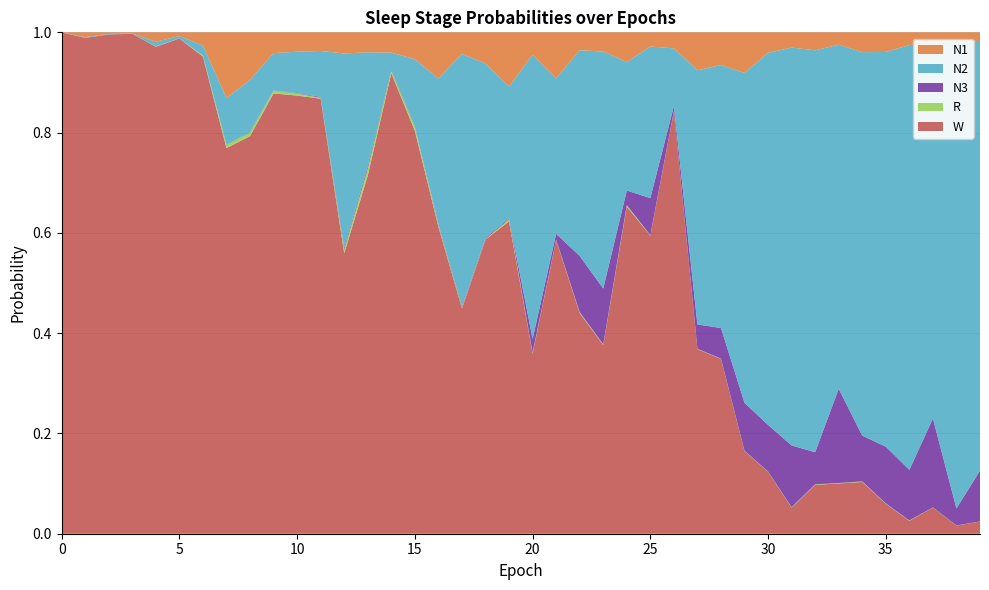

Reading left to right, list all the values displayed in this chart.

N1: 0=0.0	1=0.0	2=0.0	3=0.0	4=0.0	5=0.0	6=0.0	7=0.1	8=0.1	9=0.0	10=0.0	11=0.0	12=0.0	13=0.0	14=0.0	15=0.1	16=0.1	17=0.0	18=0.1	19=0.1	20=0.0	21=0.1	22=0.0	23=0.0	24=0.1	25=0.0	26=0.0	27=0.1	28=0.1	29=0.1	30=0.0	31=0.0	32=0.0	33=0.0	34=0.0	35=0.0	36=0.0	37=0.0	38=0.0	39=0.0
N2: 0=0.0	1=0.0	2=0.0	3=0.0	4=0.0	5=0.0	6=0.0	7=0.1	8=0.1	9=0.1	10=0.1	11=0.1	12=0.4	13=0.2	14=0.0	15=0.1	16=0.3	17=0.5	18=0.3	19=0.3	20=0.6	21=0.3	22=0.4	23=0.5	24=0.3	25=0.3	26=0.1	27=0.5	28=0.5	29=0.7	30=0.7	31=0.8	32=0.8	33=0.7	34=0.8	35=0.8	36=0.8	37=0.7	38=0.9	39=0.9
N3: 0=0.0	1=0.0	2=0.0	3=0.0	4=0.0	5=0.0	6=0.0	7=0.0	8=0.0	9=0.0	10=0.0	11=0.0	12=0.0	13=0.0	14=0.0	15=0.0	16=0.0	17=0.0	18=0.0	19=0.0	20=0.0	21=0.0	22=0.1	23=0.1	24=0.0	25=0.1	26=0.0	27=0.0	28=0.1	29=0.1	30=0.1	31=0.1	32=0.1	33=0.2	34=0.1	35=0.1	36=0.1	37=0.2	38=0.0	39=0.1
R: 0=0.0	1=0.0	2=0.0	3=0.0	4=0.0	5=0.0	6=0.0	7=0.0	8=0.0	9=0.0	10=0.0	11=0.0	12=0.0	13=0.0	14=0.0	15=0.0	16=0.0	17=0.0	18=0.0	19=0.0	20=0.0	21=0.0	22=0.0	23=0.0	24=0.0	25=0.0	26=0.0	27=0.0	28=0.0	29=0.0	30=0.0	31=0.0	32=0.0	33=0.0	34=0.0	35=0.0	36=0.0	37=0.0	38=0.0	39=0.0
W: 0=1.0	1=1.0	2=1.0	3=1.0	4=1.0	5=1.0	6=1.0	7=0.8	8=0.8	9=0.9	10=0.9	11=0.9	12=0.6	13=0.7	14=0.9	15=0.8	16=0.6	17=0.4	18=0.6	19=0.6	20=0.4	21=0.6	22=0.4	23=0.4	24=0.7	25=0.6	26=0.8	27=0.4	28=0.3	29=0.2	30=0.1	31=0.1	32=0.1	33=0.1	34=0.1	35=0.1	36=0.0	37=0.1	38=0.0	39=0.0